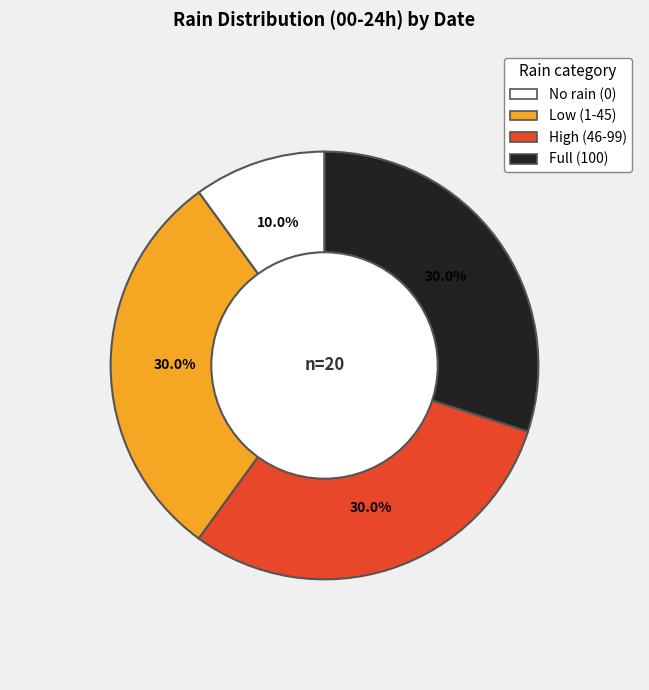

Does any single category account for the majority?

No